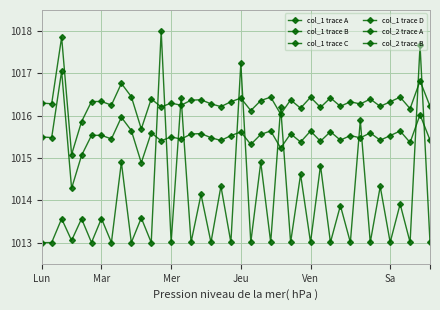

What are all the series names shown in the legend?

col_1 trace A, col_1 trace B, col_1 trace C, col_1 trace D, col_2 trace A, col_2 trace B